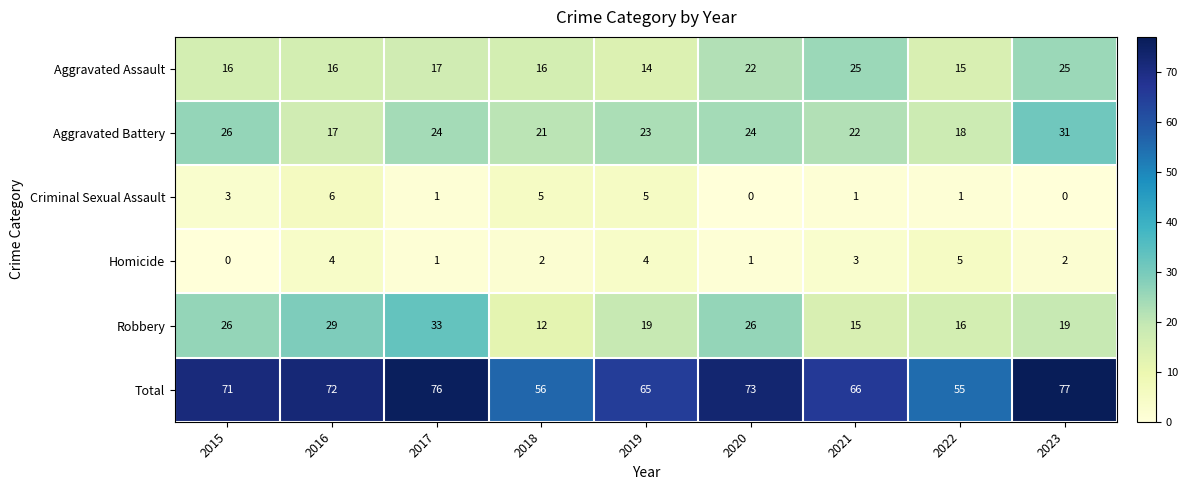

Which category has the highest value across all series?

2023